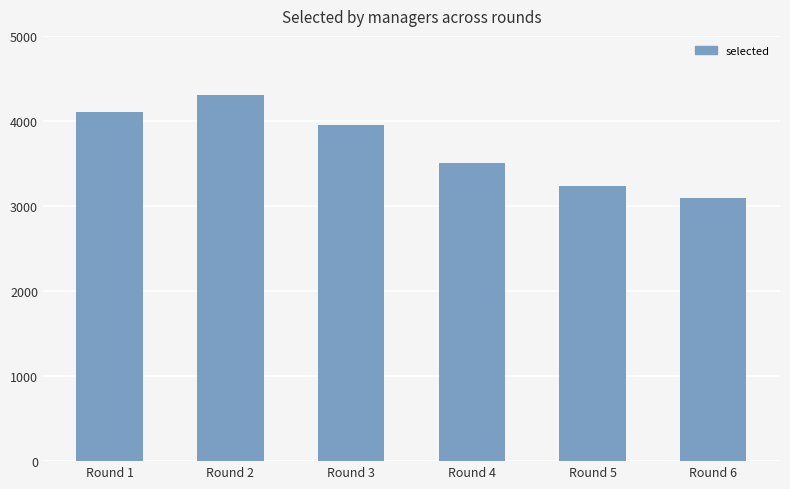

Rank the categories by value from highest to lowest.

Round 2, Round 1, Round 3, Round 4, Round 5, Round 6